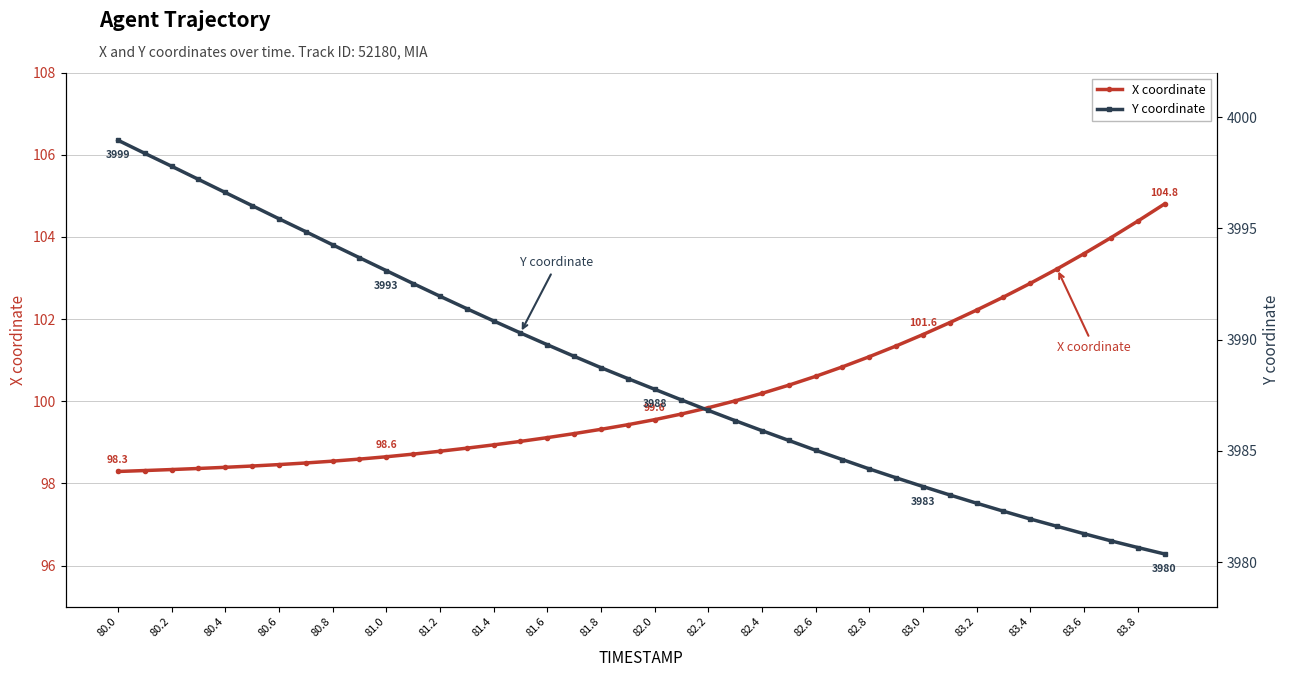

At which category is the sum across all series the highest?

80.0